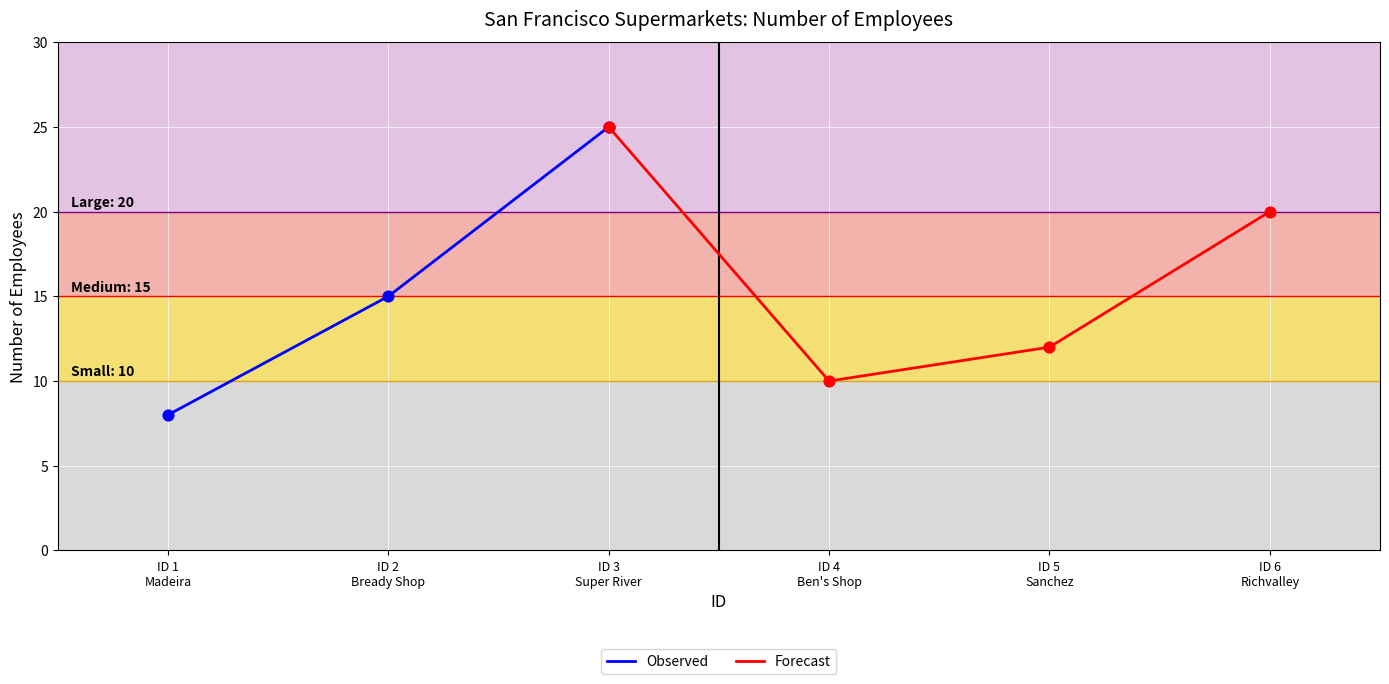

Between 2 and 4, which is larger?

2